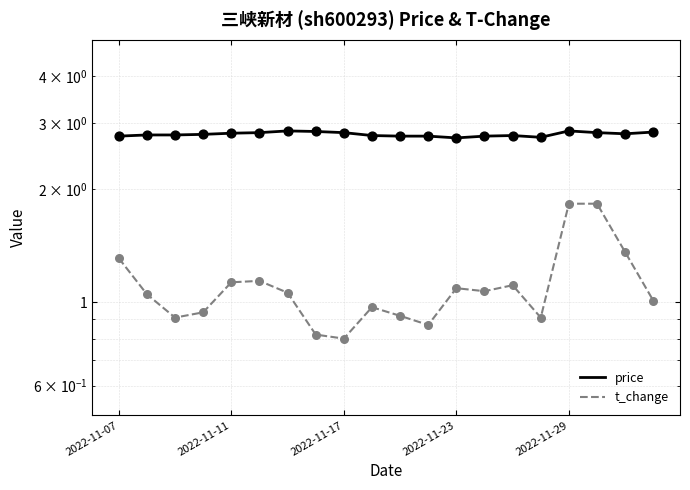

Which series contains the highest Y value?

price